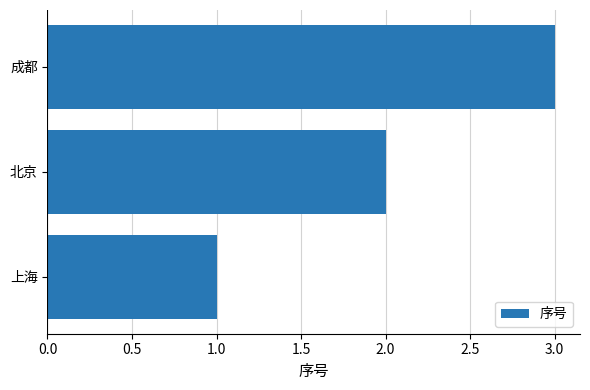

What is the smallest value displayed?

1